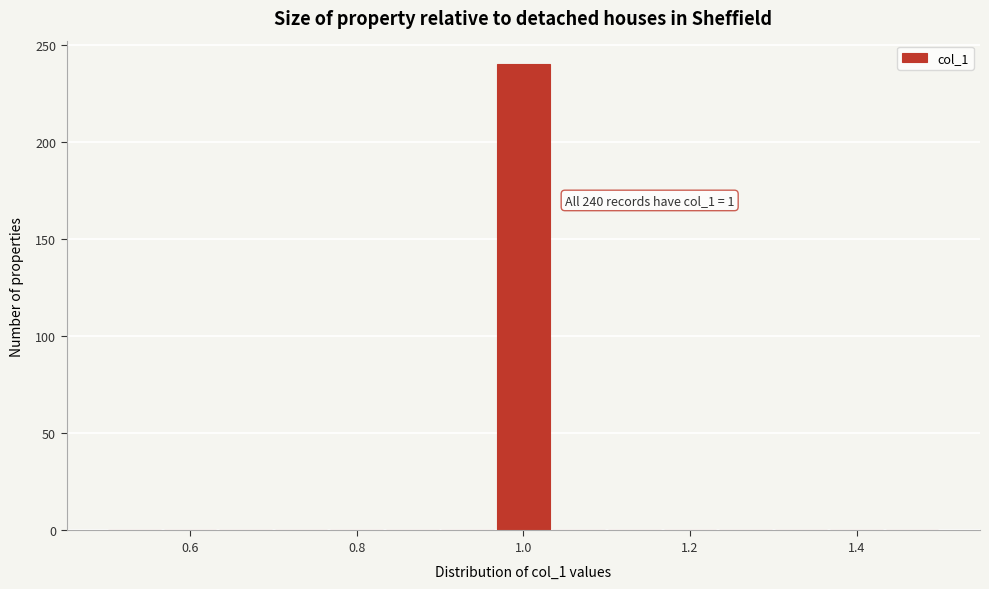

Around what value on the x-axis is the tallest bar? Give the approximate position of its centre, as read against the axis.

1.00